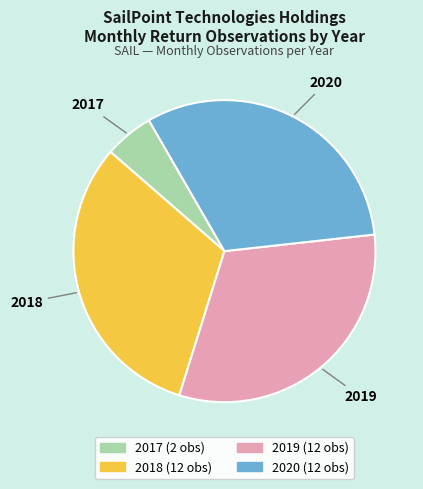

Does 2019 account for over 50% of the chart?

No